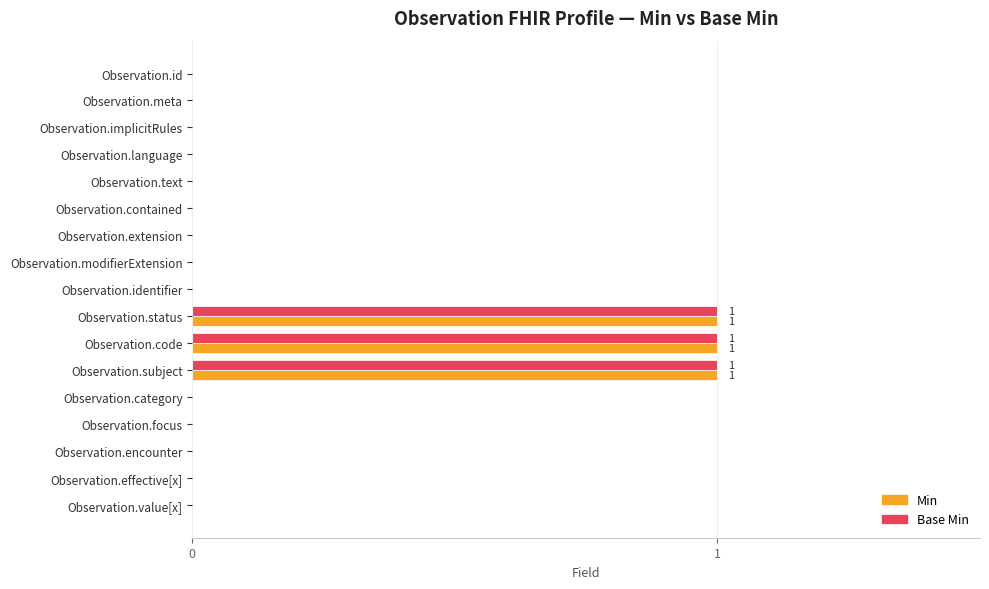

The Base Min series shows 1 at Observation.subject. True or false?

True